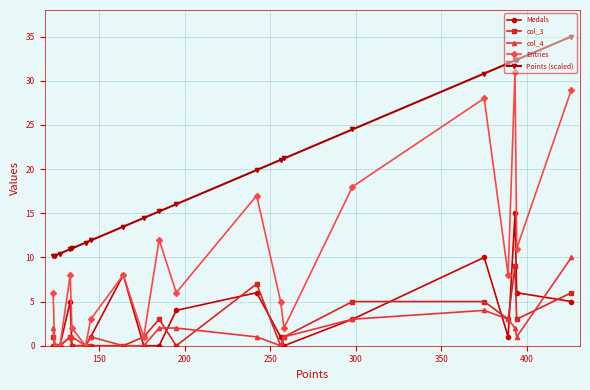

Which series has the widest spread of values?

Entries